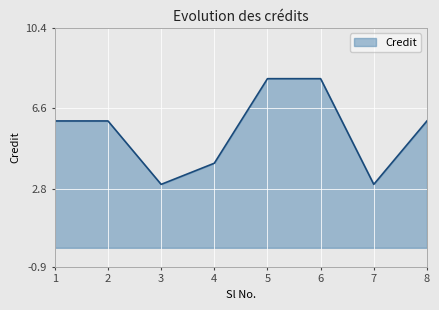

Is it true that the value at 6 is 5?

False